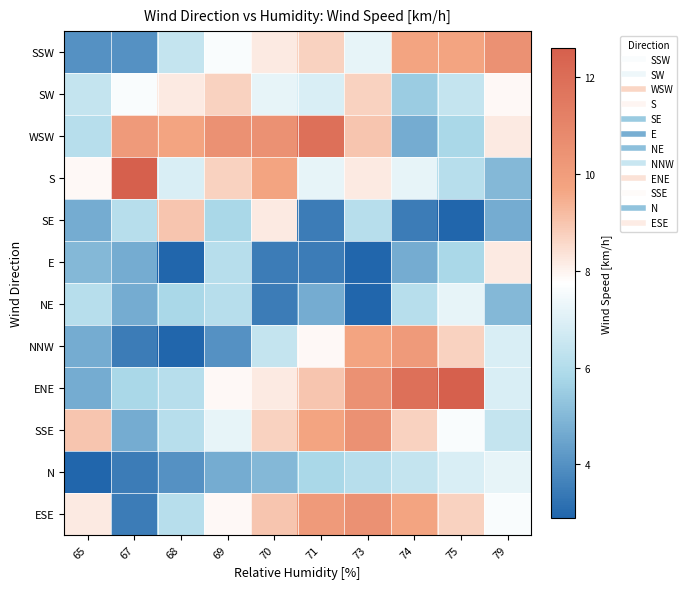

At how many categories does at least one series exceed 4?

10